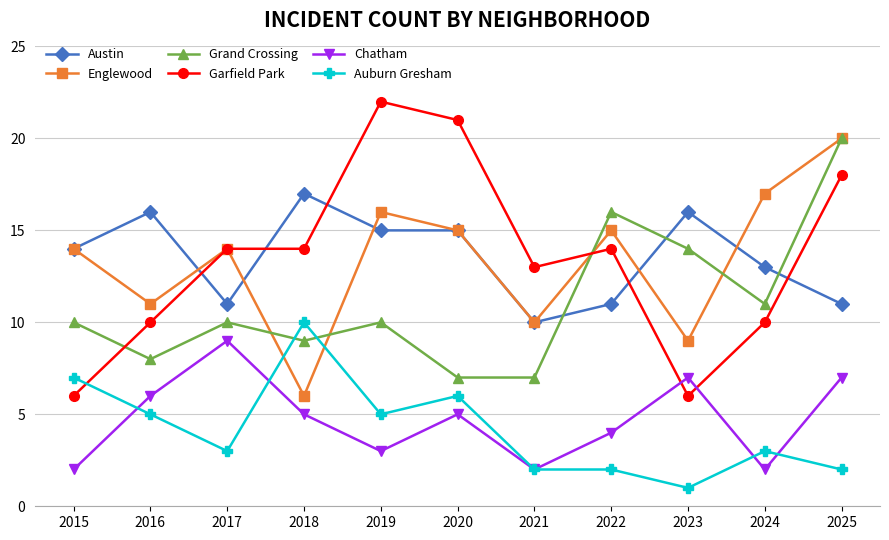

At which category does the chart reach its peak across all series?

2019